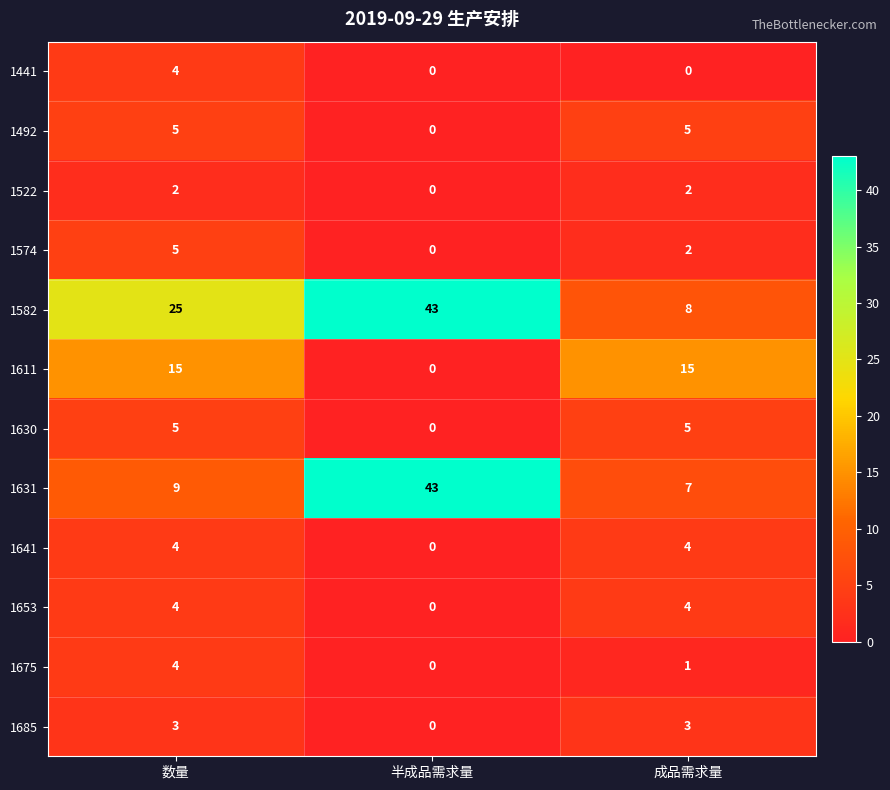

How many categories are shown in the chart?

3